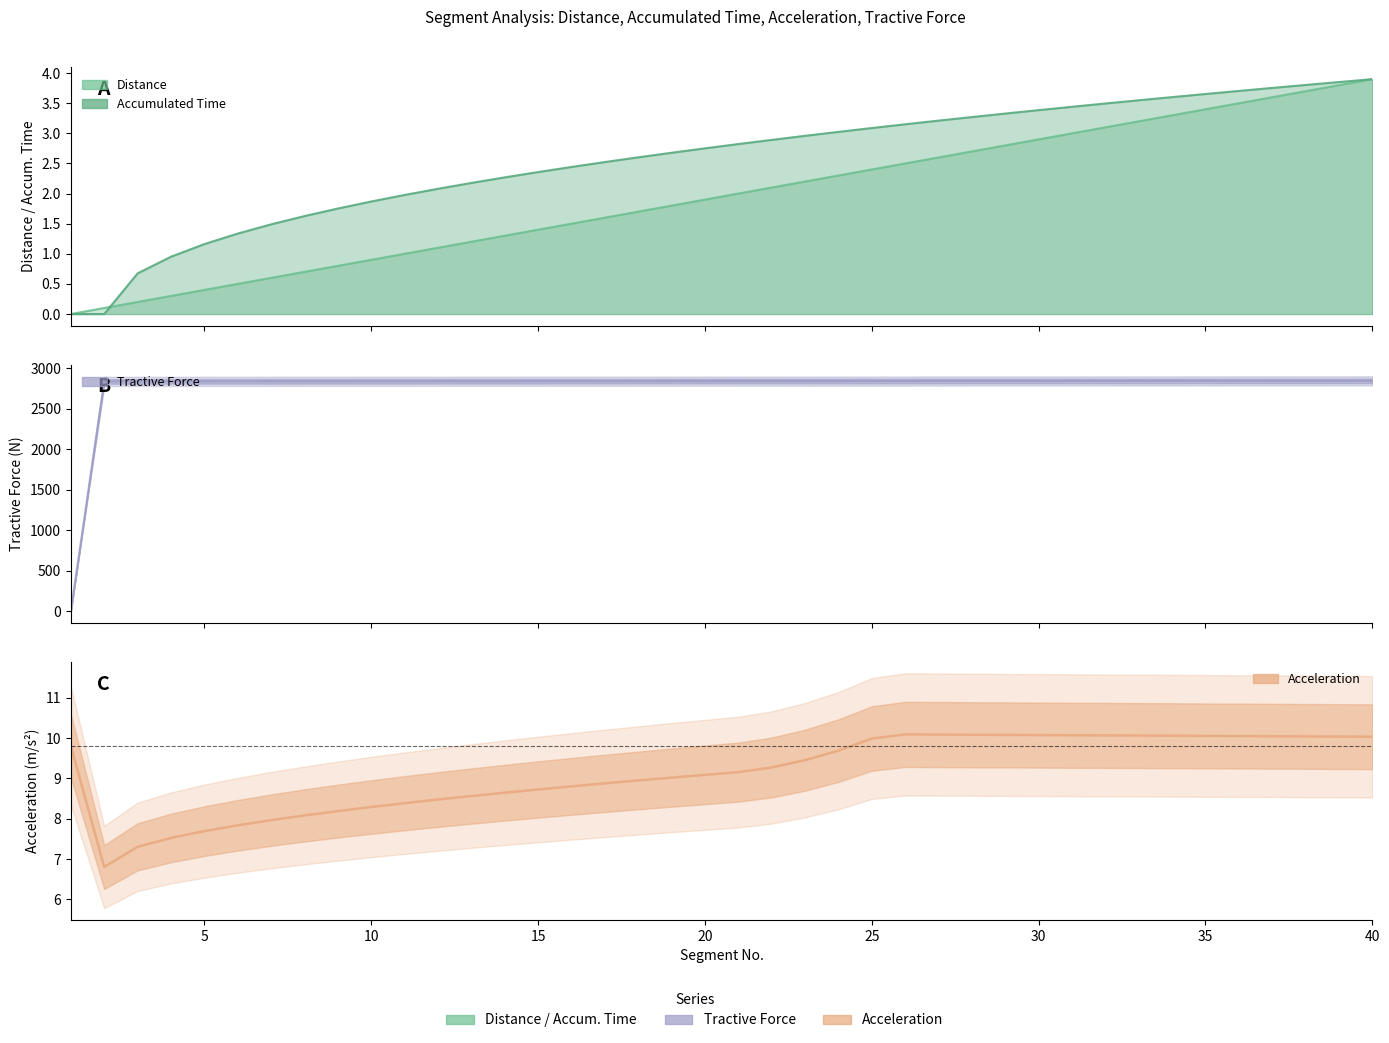

What is the minimum value for Acceleration?

6.8